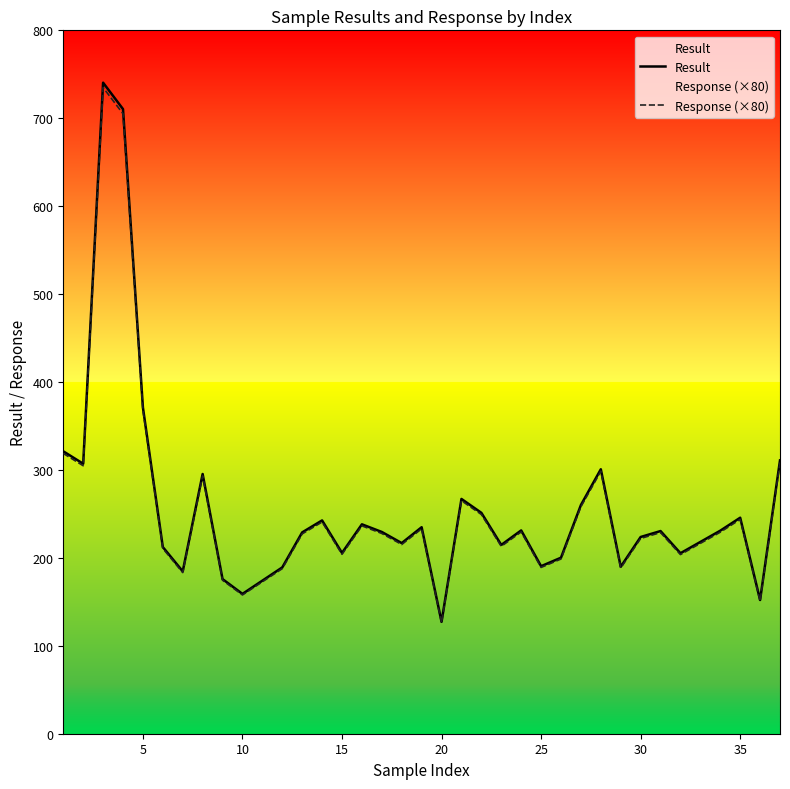

What is the greatest value displayed?

740.5